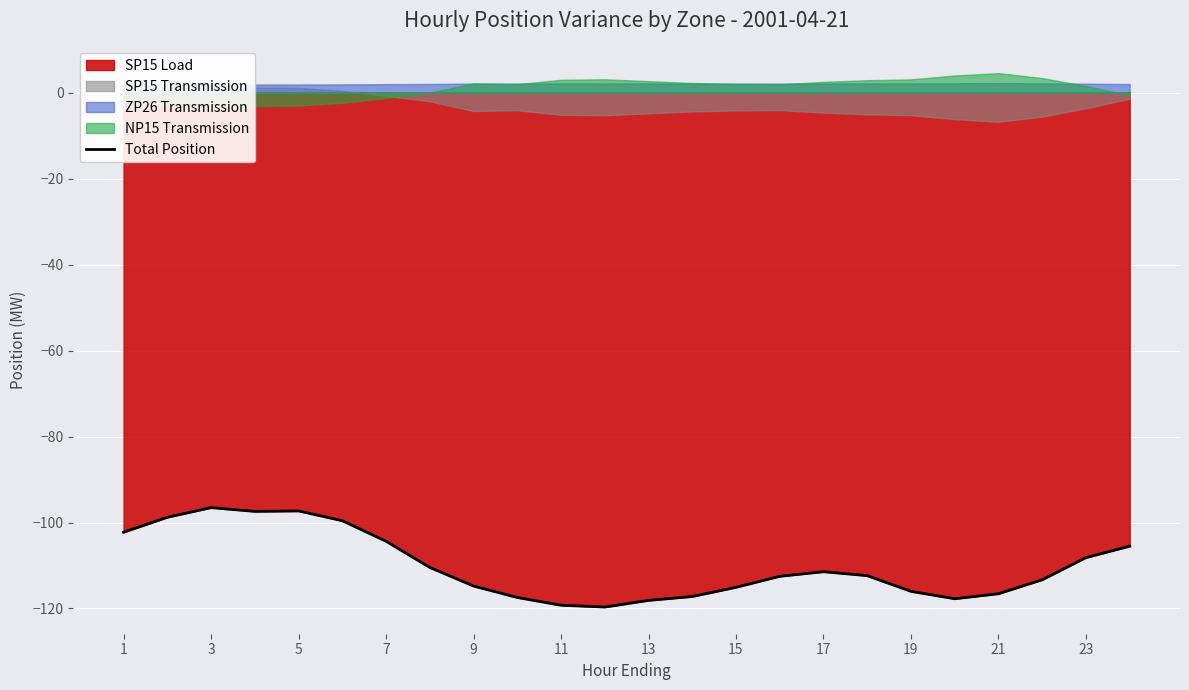

Count the number of values greater than -112.

11